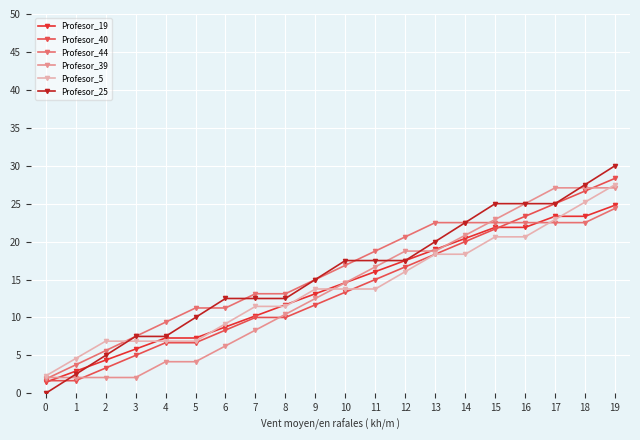

What is the difference between the Profesor_44 values at 3 and 12?

13.1